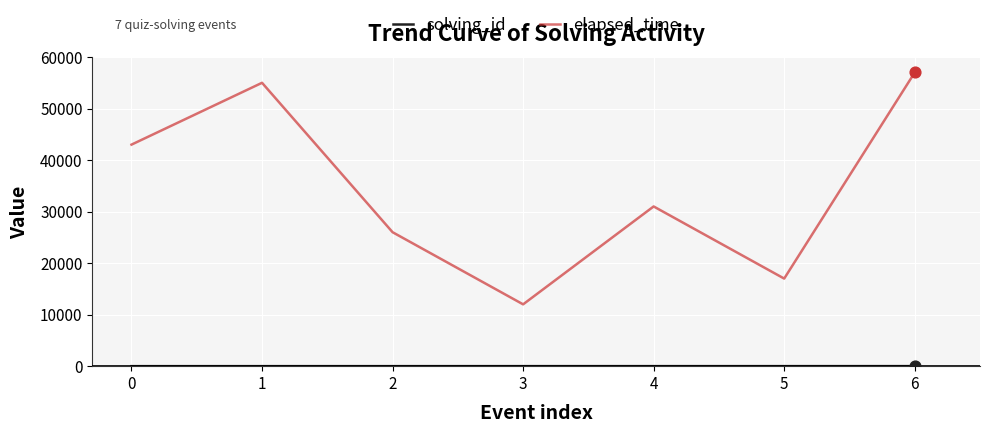

Which series changed the most between 1 and 5?

elapsed_time